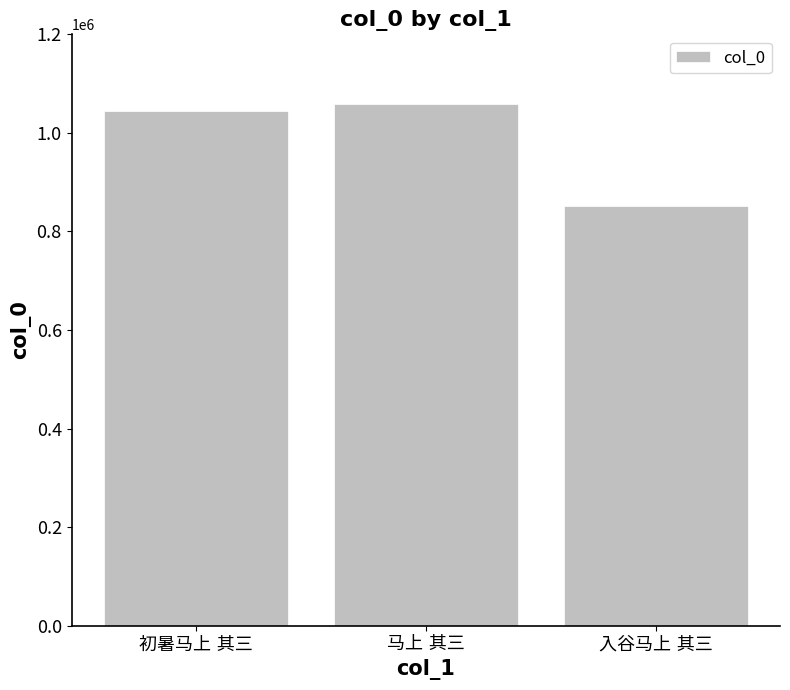

Reading left to right, list all the values displayed in this chart.

1043740	1059286	852234